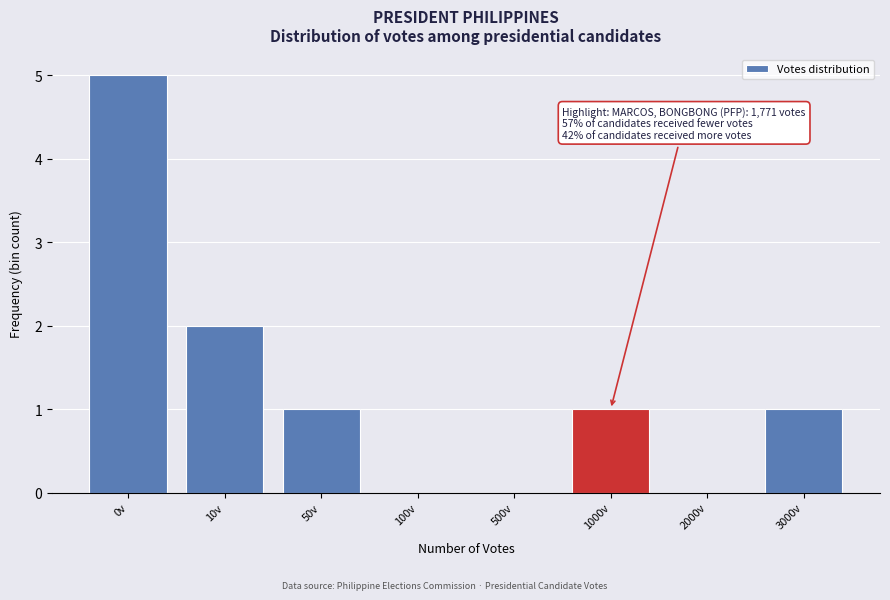

Reading left to right, what are all the values shown in this chart?

0v=5	10v=2	50v=1	100v=0	500v=0	1000v=1	2000v=0	3000v=1